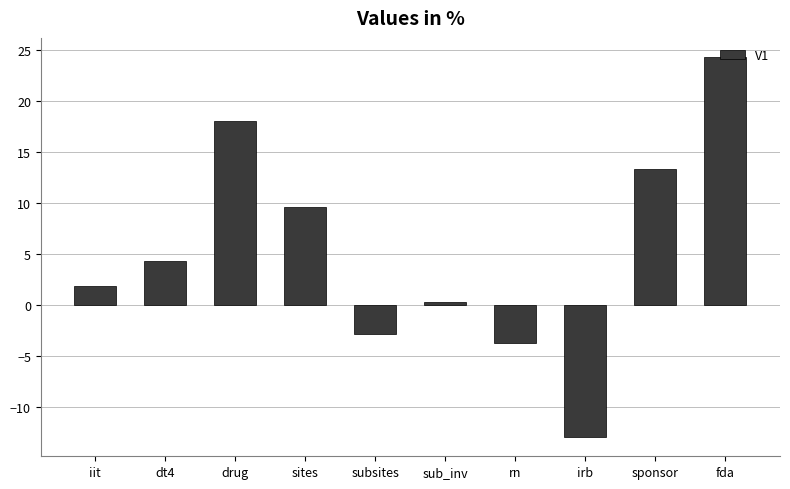

What value does the data have at sites?

9.6